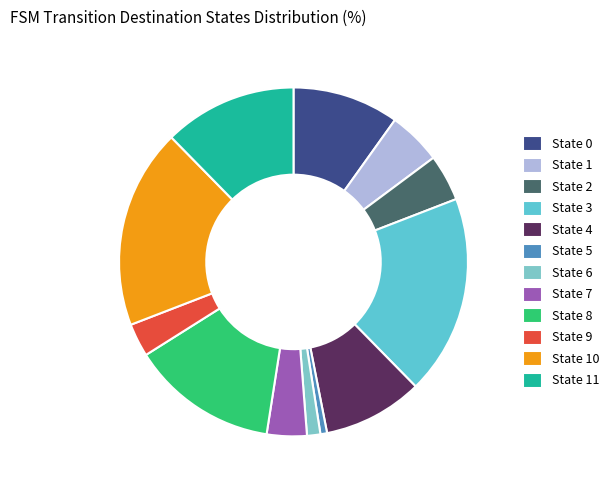

Between State 6 and State 7, which is larger?

State 7